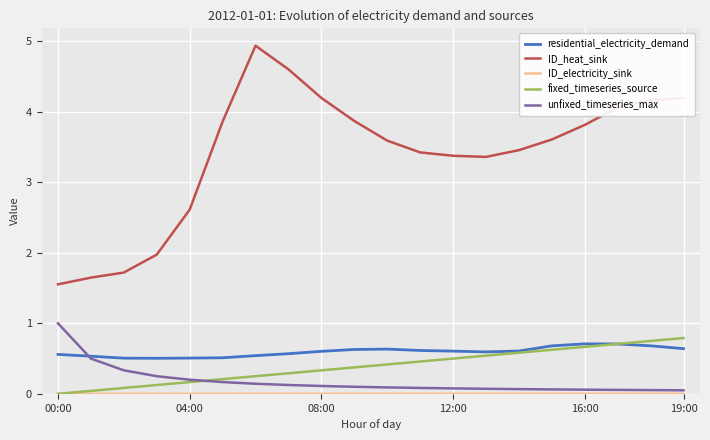

True or false: unfixed_timeseries_max and ID_heat_sink intersect in this chart.

False